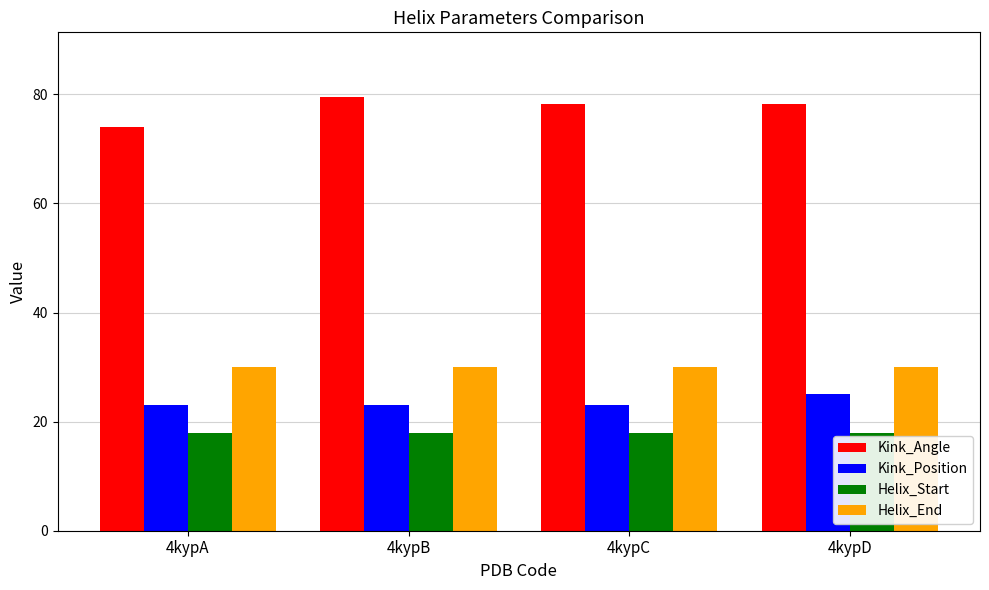

At which label does Kink_Angle first exceed 78?

4kypB